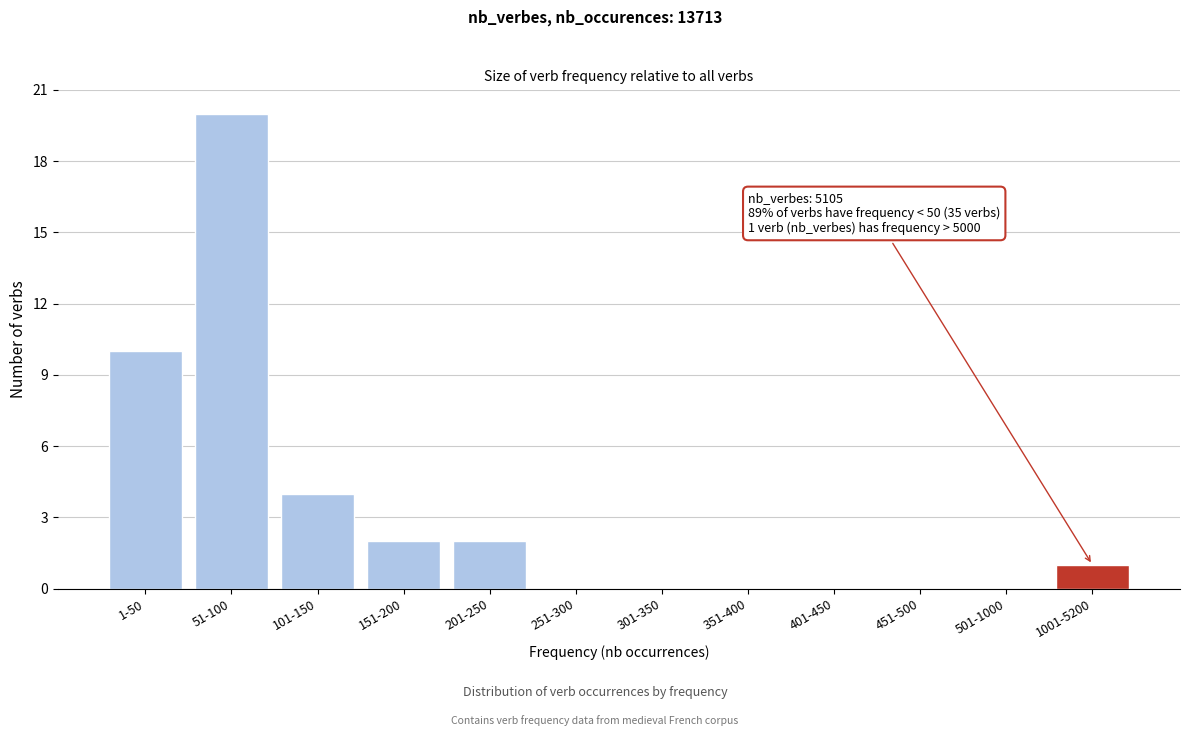

Reading right to left, transcribe all the data shown in this chart.

1001-5200=1	501-1000=0	451-500=0	401-450=0	351-400=0	301-350=0	251-300=0	201-250=2	151-200=2	101-150=4	51-100=20	1-50=10